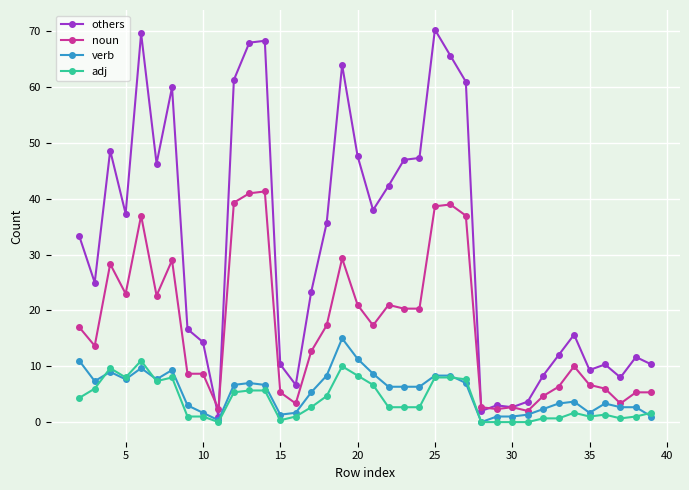

What is the highest value of the others series?

70.3